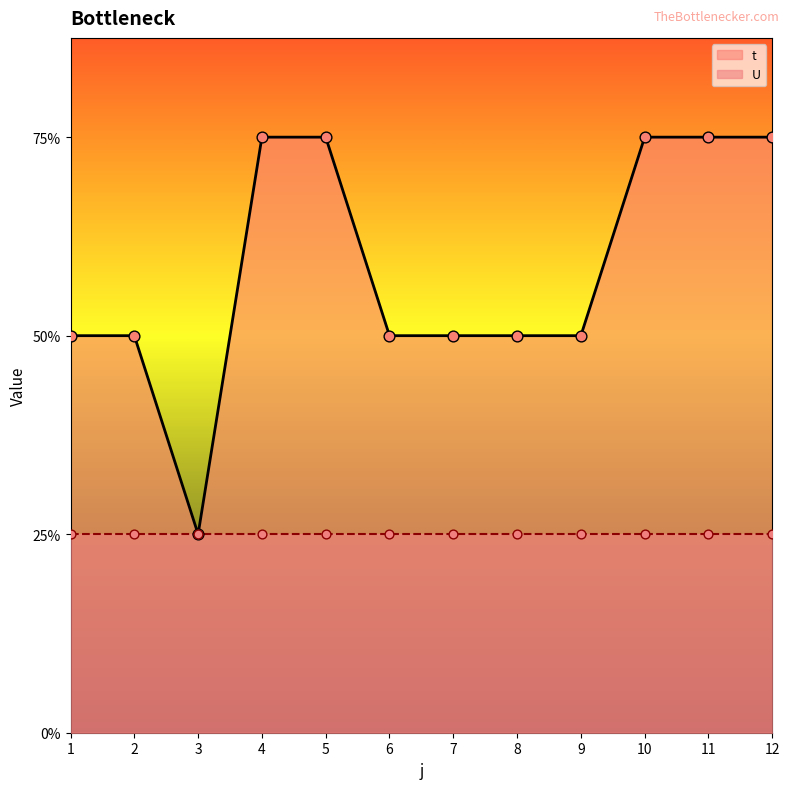

What is the ratio of the value at 1 to the value at 11?

0.7